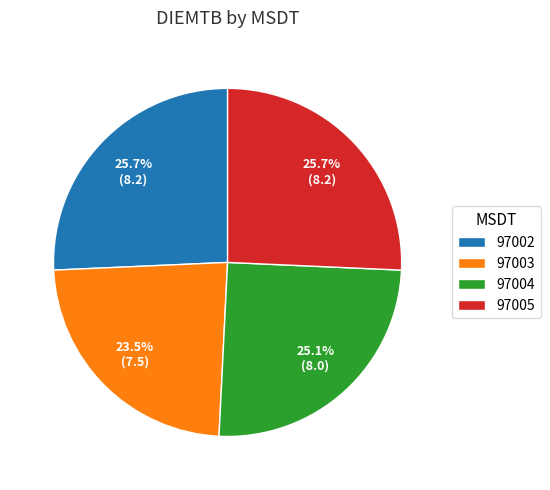

To the nearest percent, what percentage of the pie is 97002?

26%